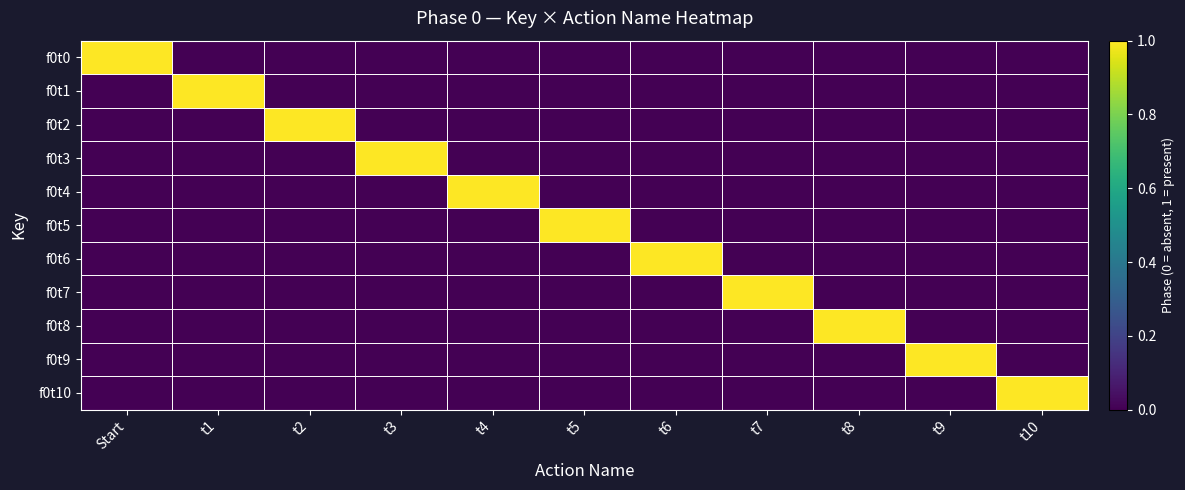

Rank the series at t8 from highest to lowest value.

f0t8, f0t0, f0t1, f0t2, f0t3, f0t4, f0t5, f0t6, f0t7, f0t9, f0t10